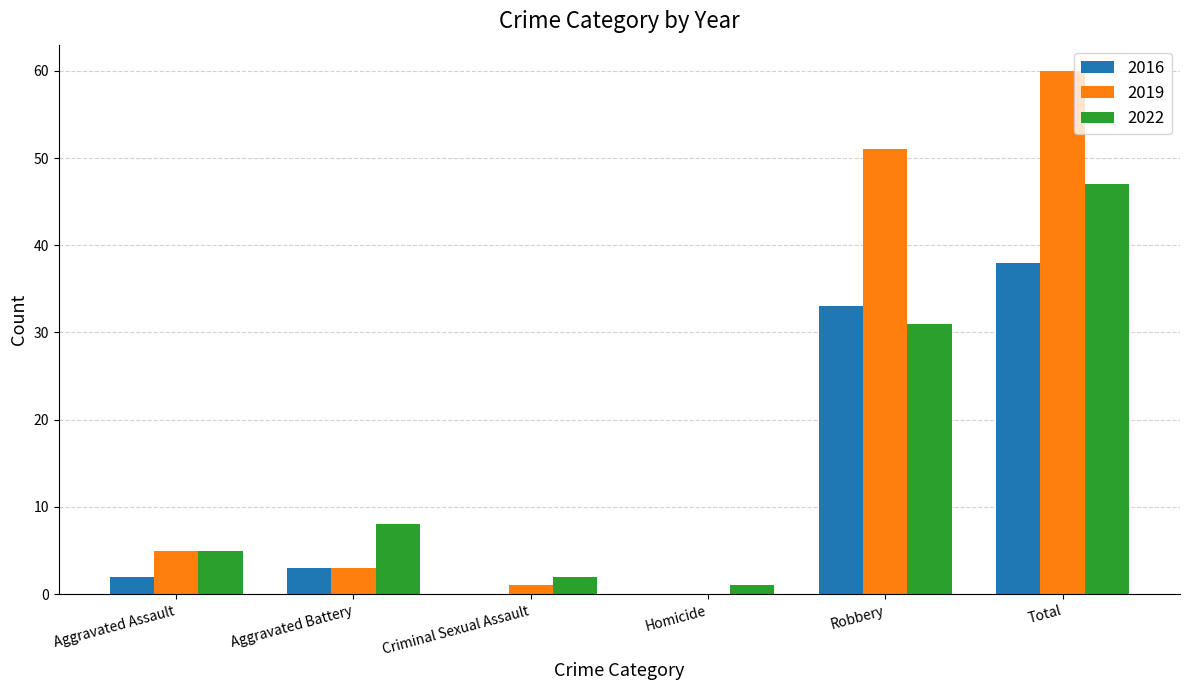

Reading right to left, transcribe all the data shown in this chart.

2016: Total=38	Robbery=33	Homicide=0	Criminal Sexual Assault=0	Aggravated Battery=3	Aggravated Assault=2
2019: Total=60	Robbery=51	Homicide=0	Criminal Sexual Assault=1	Aggravated Battery=3	Aggravated Assault=5
2022: Total=47	Robbery=31	Homicide=1	Criminal Sexual Assault=2	Aggravated Battery=8	Aggravated Assault=5